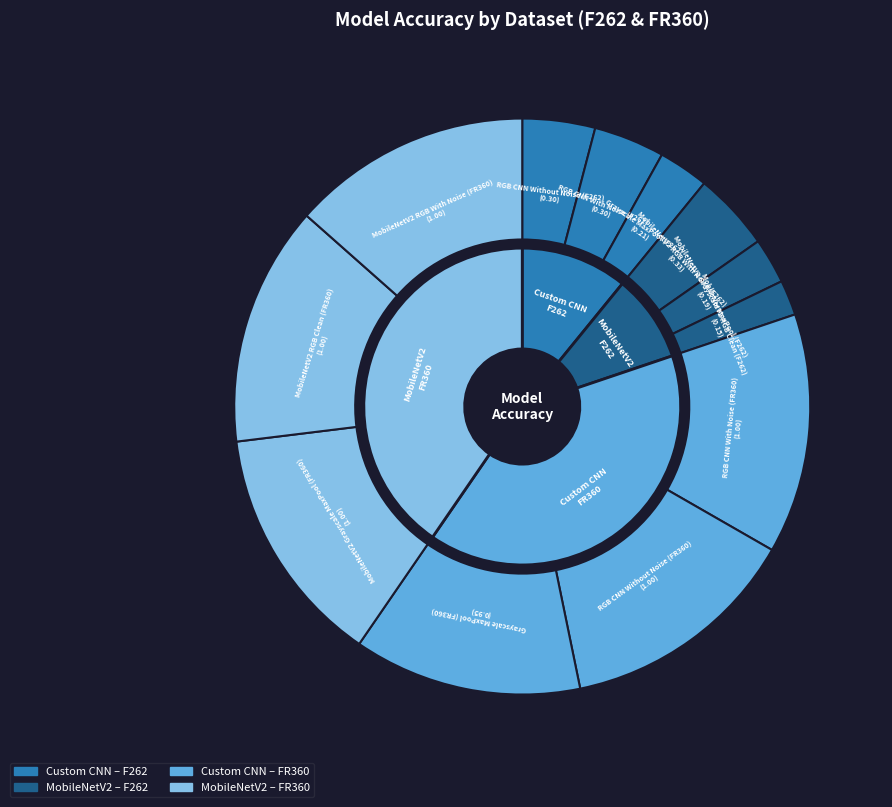

How many segments does this pie chart have?

12